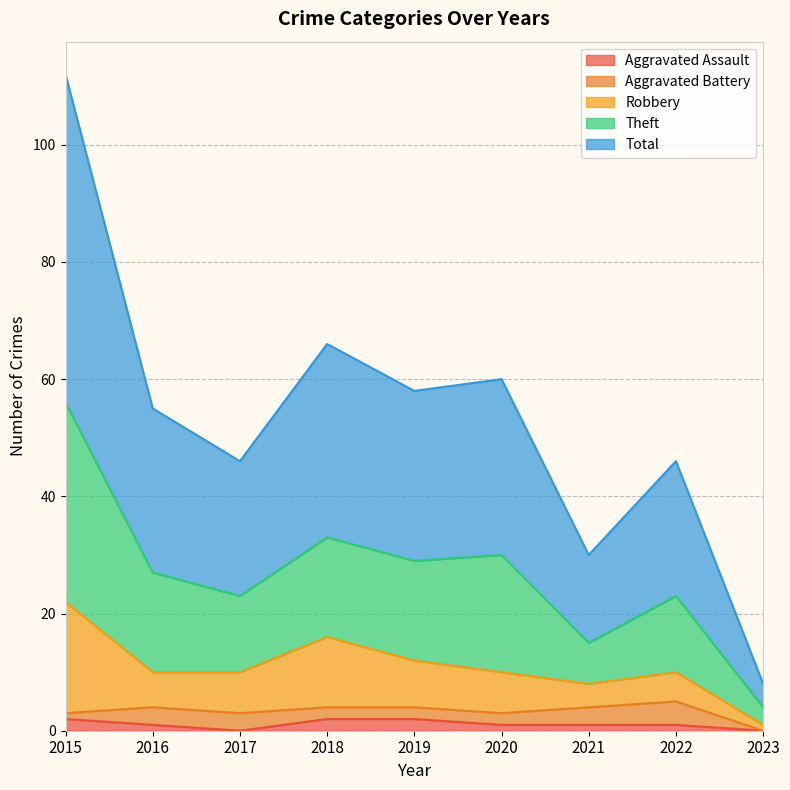

What is the sum of the Total values at 2021 and 2023?

19